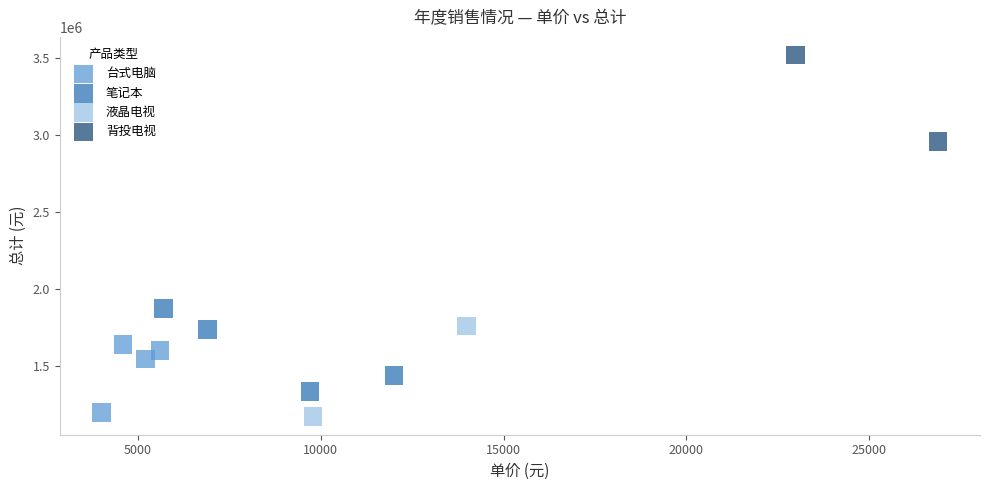

Which series contains the lowest Y value?

液晶电视